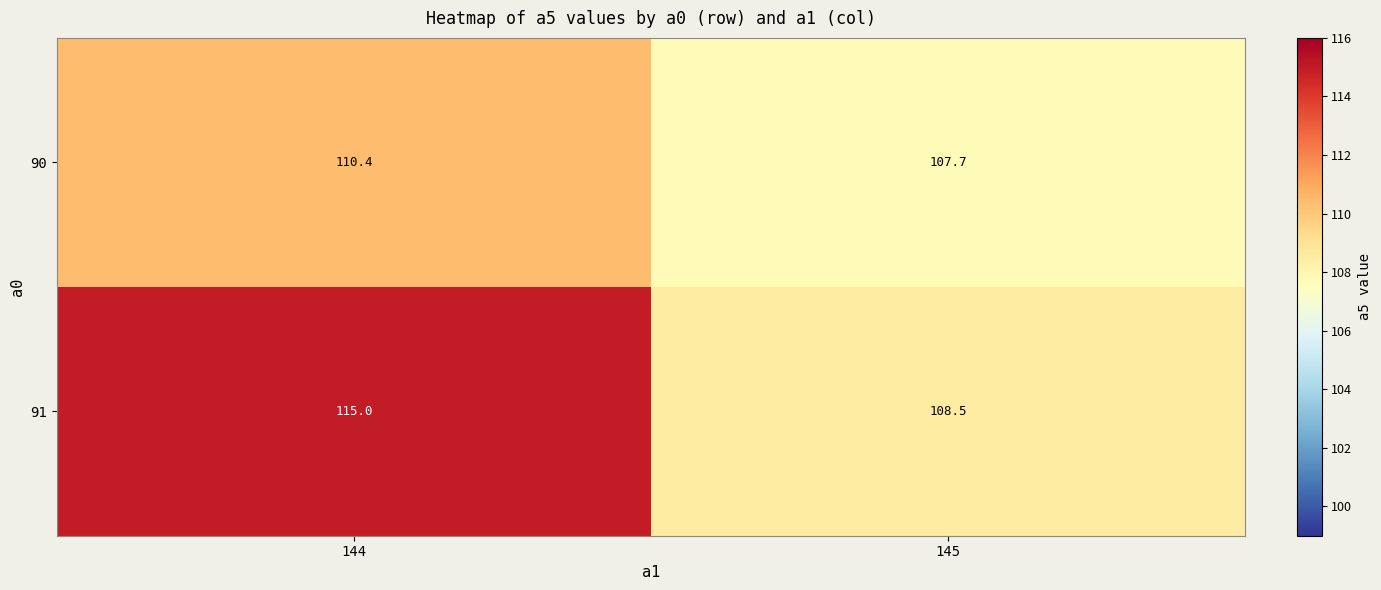

Rank the series at 145 from lowest to highest value.

90, 91